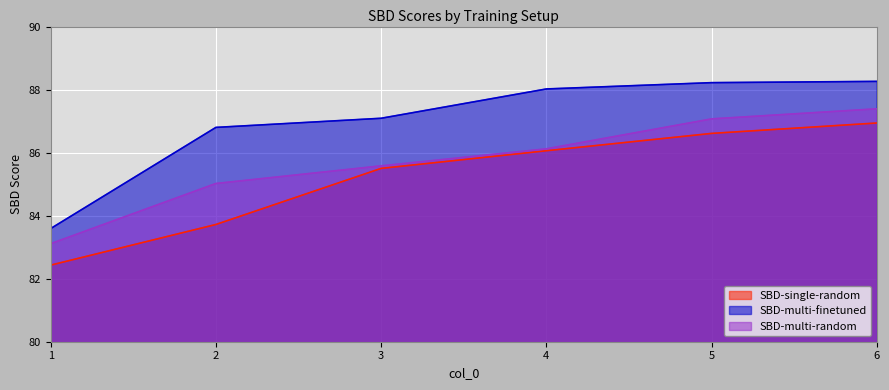

What is the label of the 2nd point from the left?

2.0